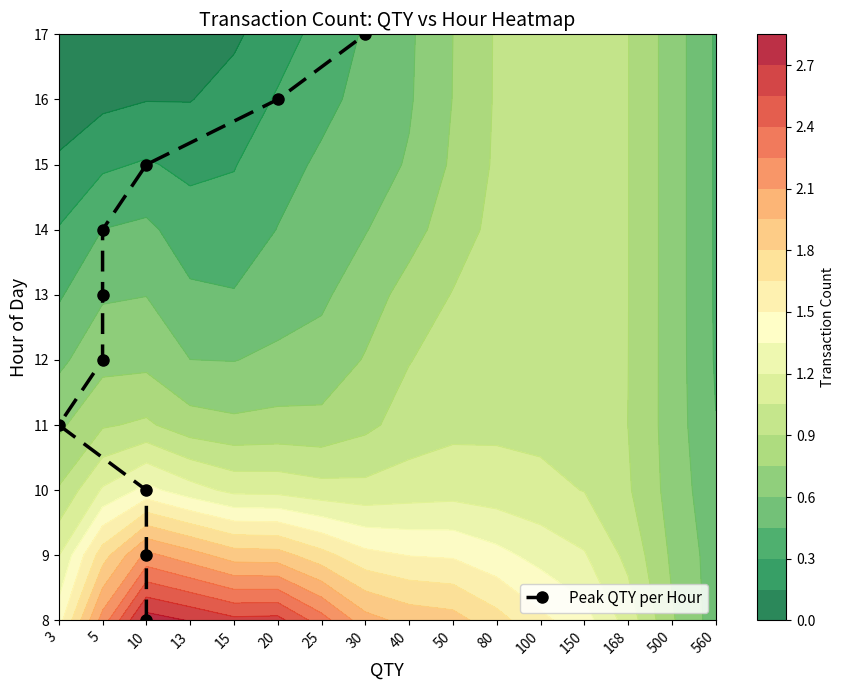

What is the sum of the values at 5 and 30?

14